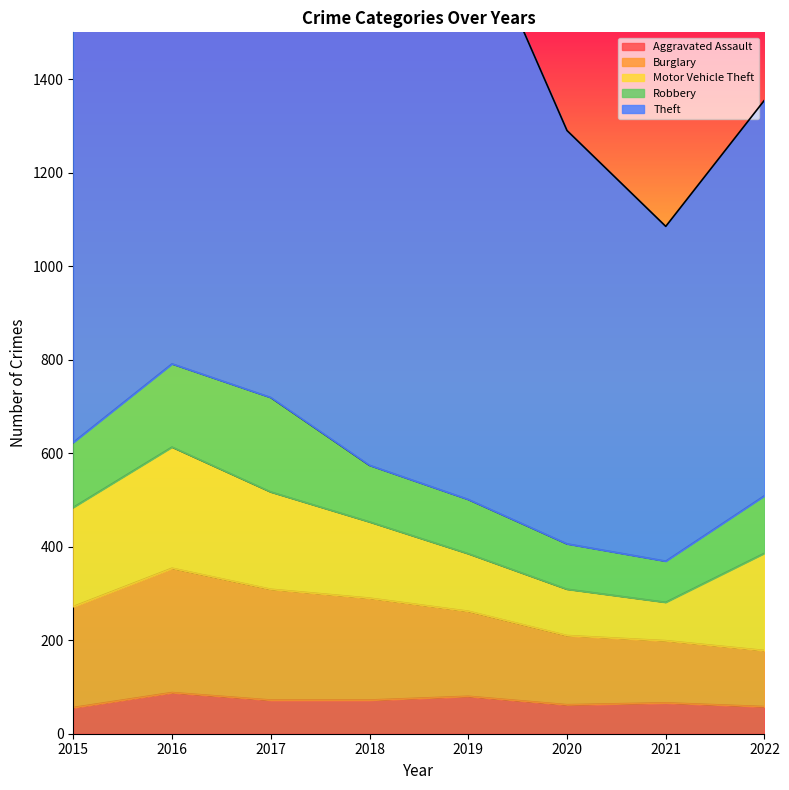

Where is the first local maximum for Robbery?

2017